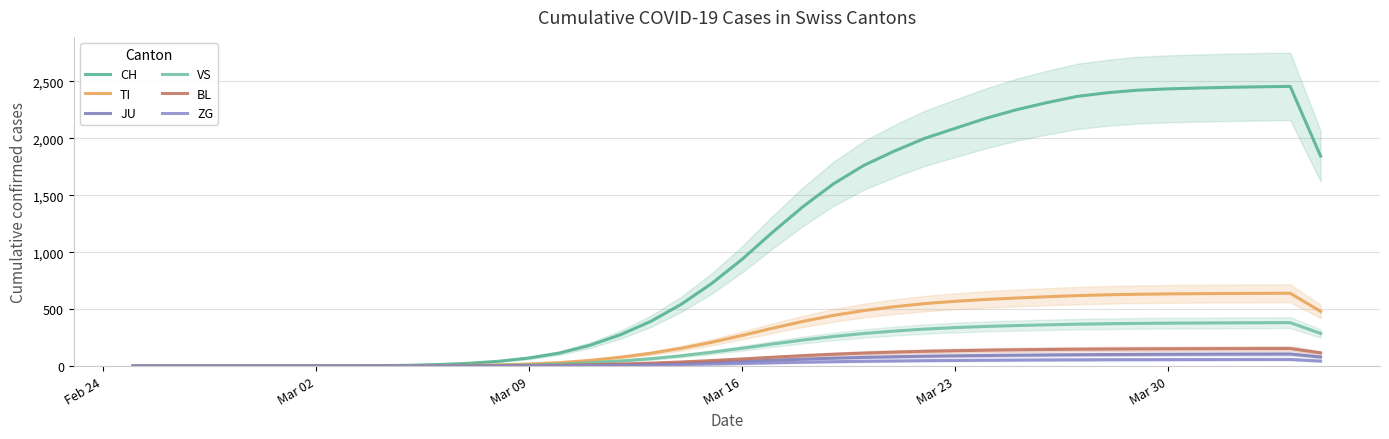

Is the value of VS at 12 greater than the value of ZG at Mar 09?

Yes